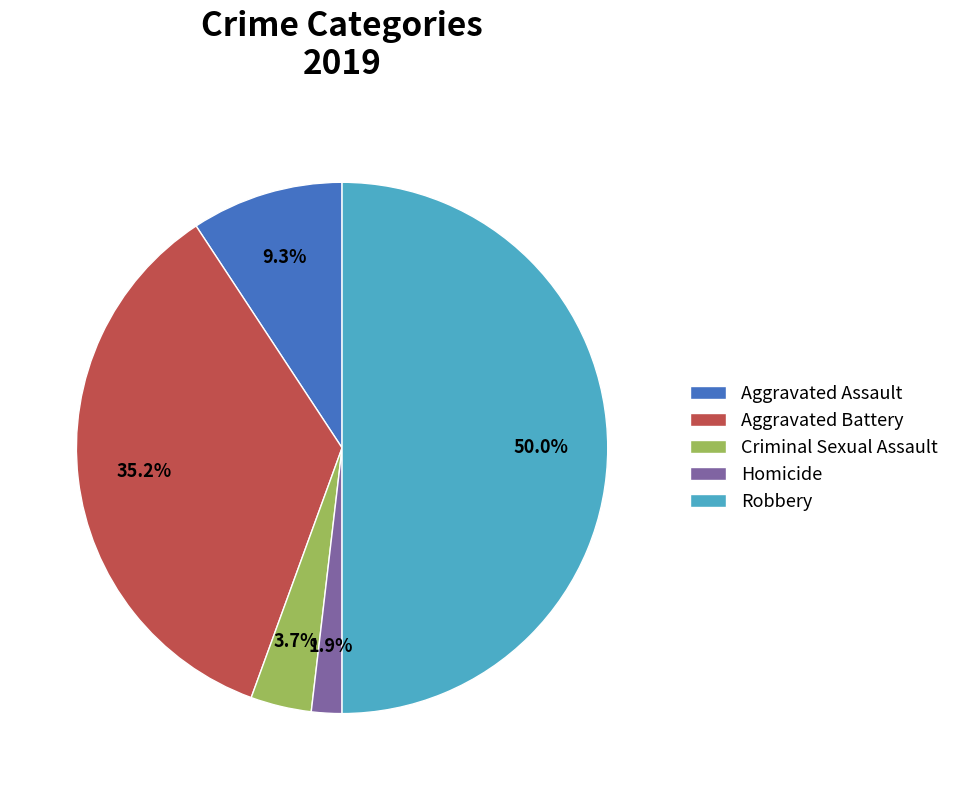

Which slice is the largest?

Robbery